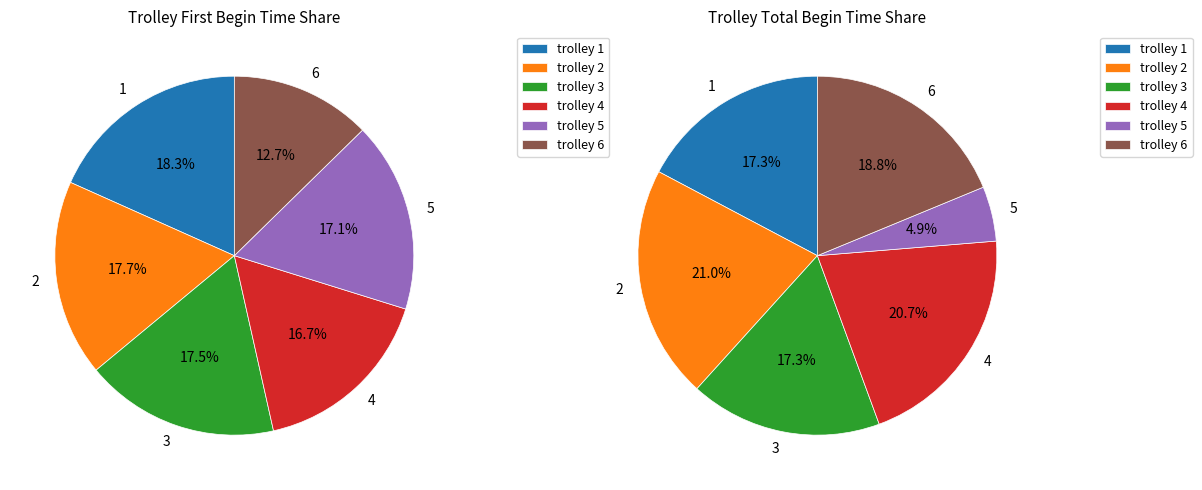

How many slices are in this pie chart?

6